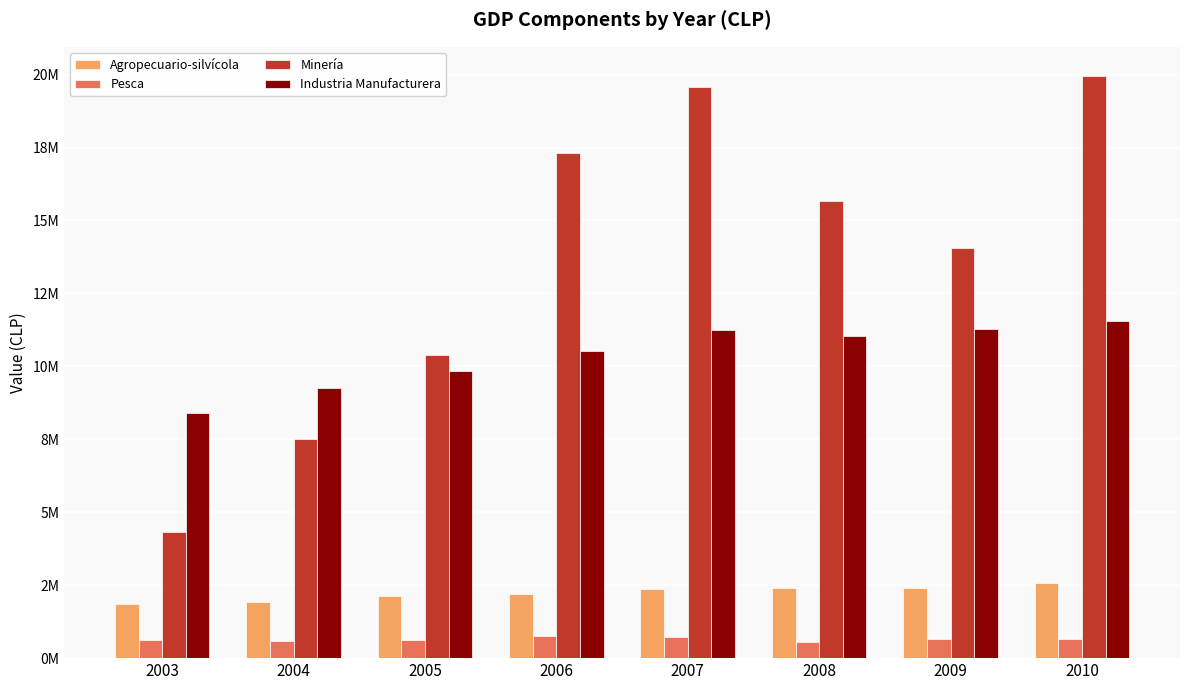

What is the difference between the second highest and minimum values in the Industria Manufacturera series?

2867111